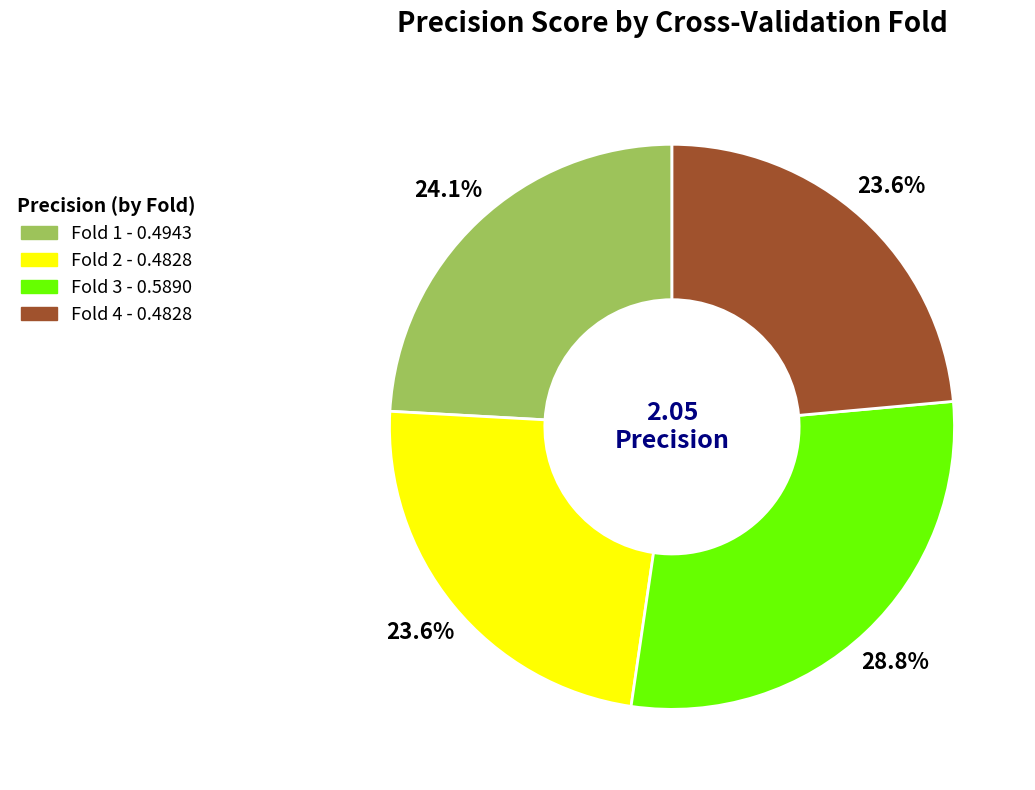

What percentage is the Fold 3 slice, to the nearest percent?

29%